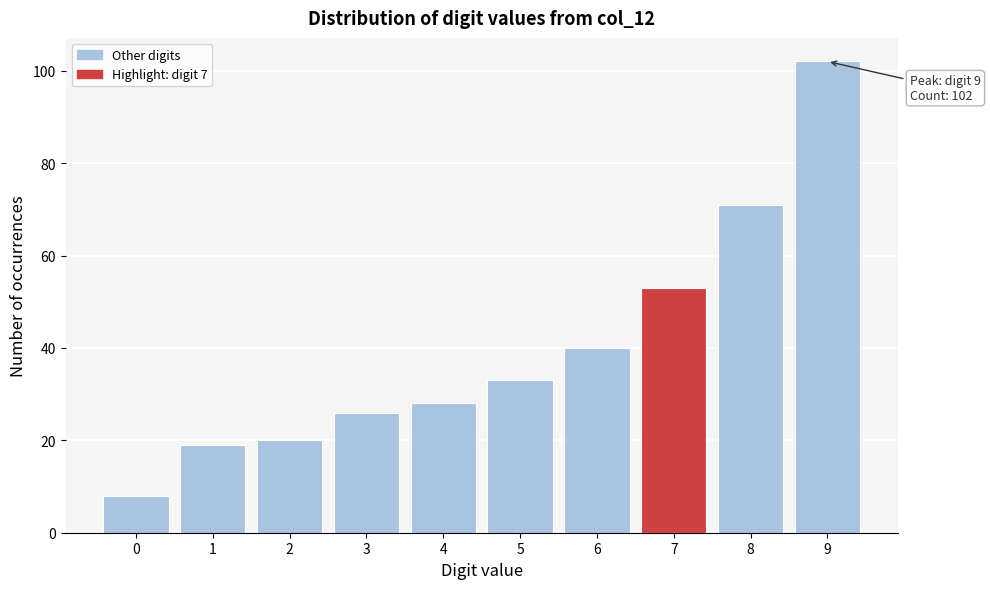

Reading left to right, list all the values displayed in this chart.

0=8	1=19	2=20	3=26	4=28	5=33	6=40	7=53	8=71	9=102